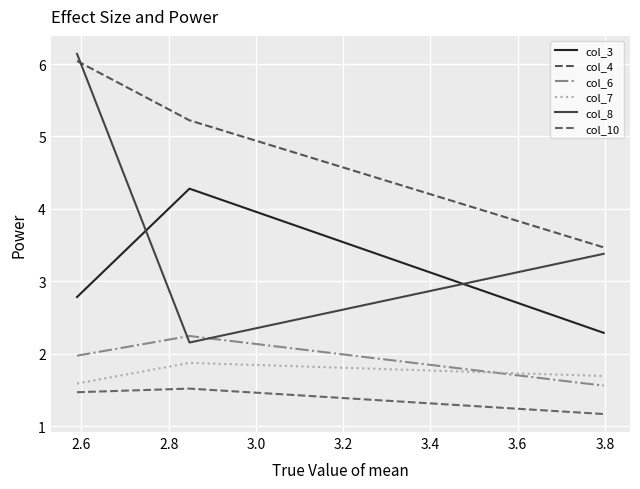

How many lines are shown in the chart?

6